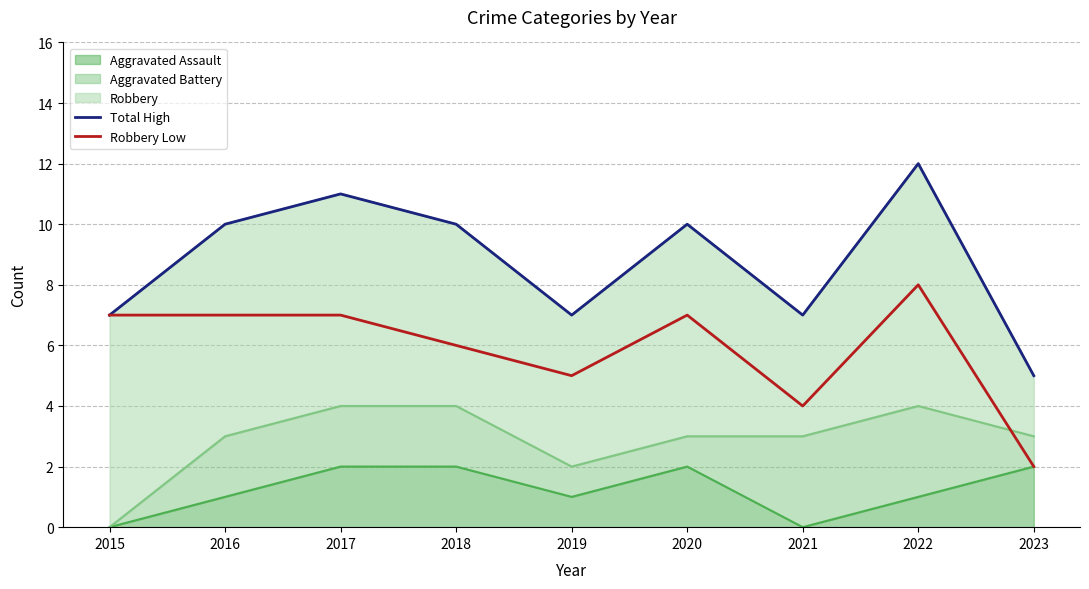

Is the value of Total High at 2018 greater than the value of Robbery Low at 2018?

Yes